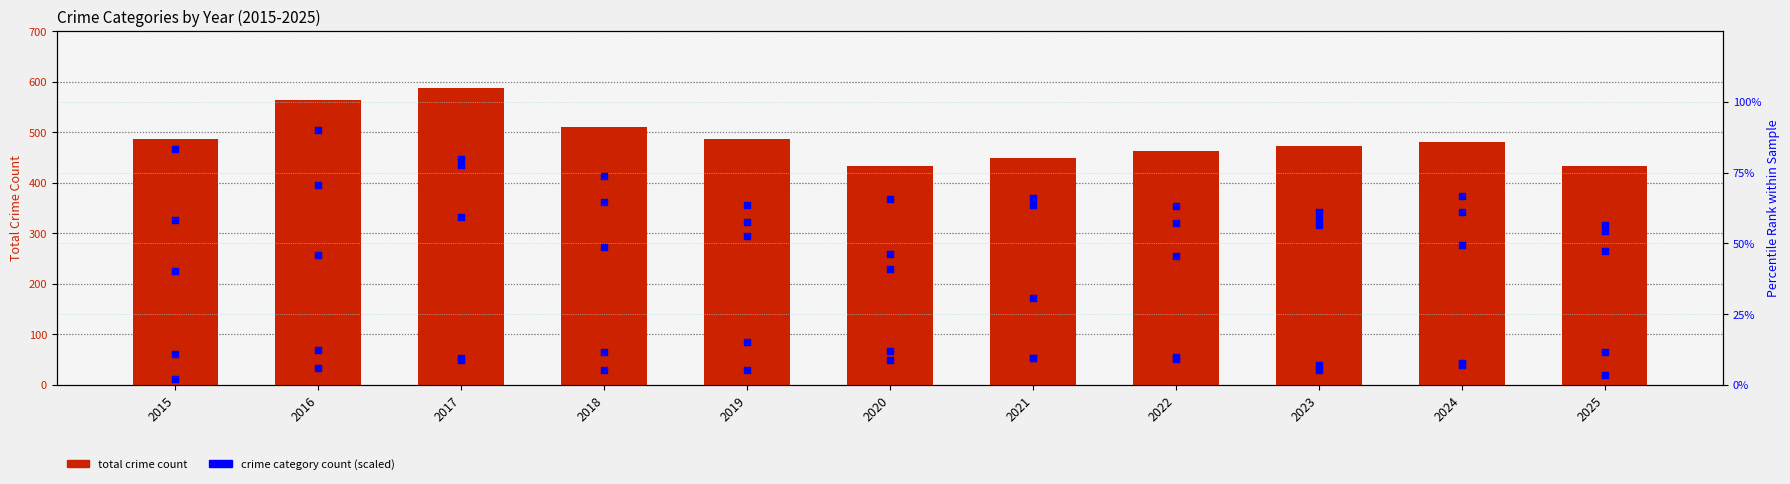

Which series has the largest total across all categories?

Total Crime Count